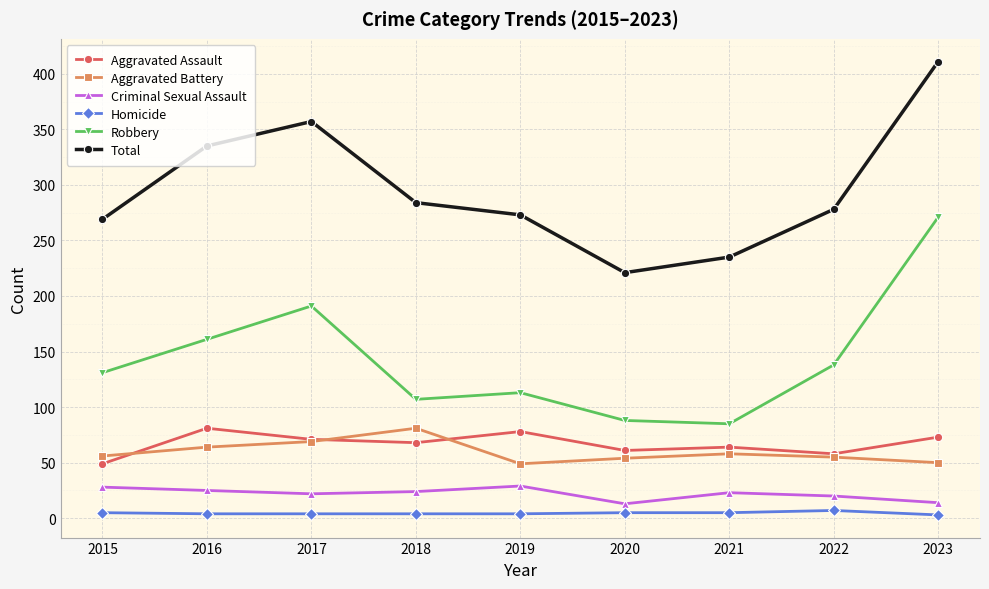

Where is the first local maximum for Robbery?

2017